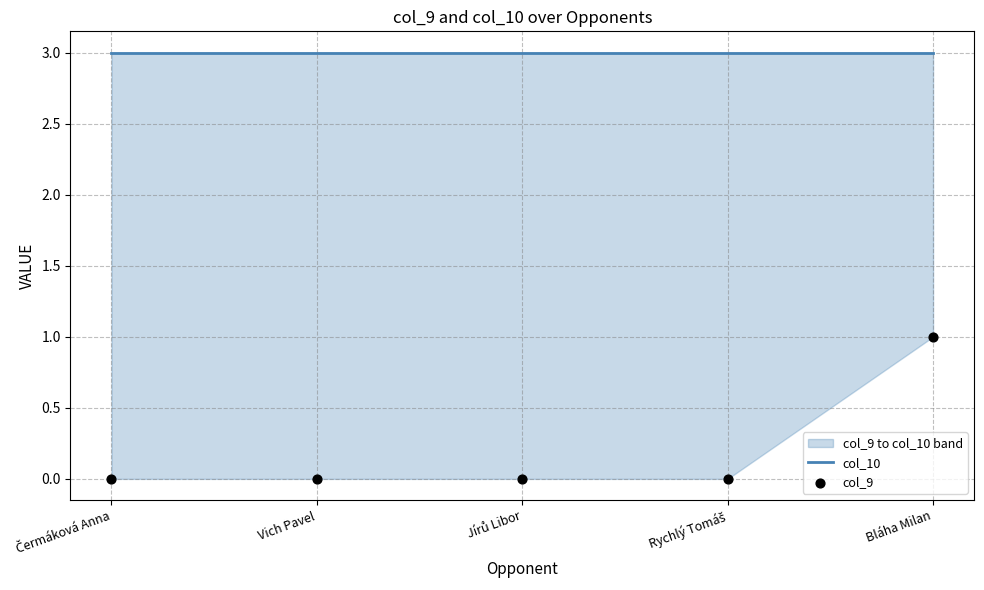

Which series reaches the minimum Y coordinate?

col_9